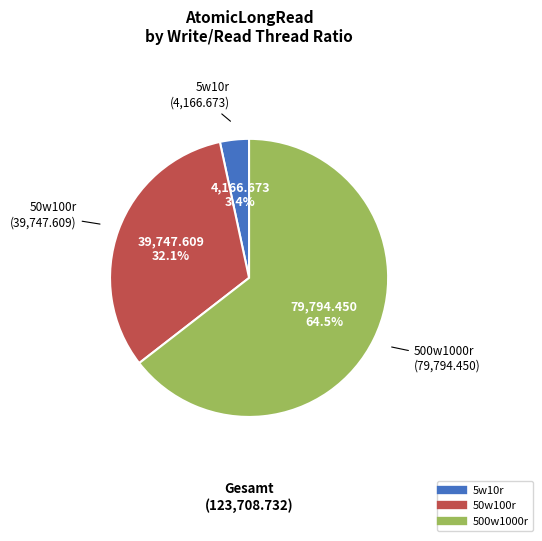

How many segments does this pie chart have?

3